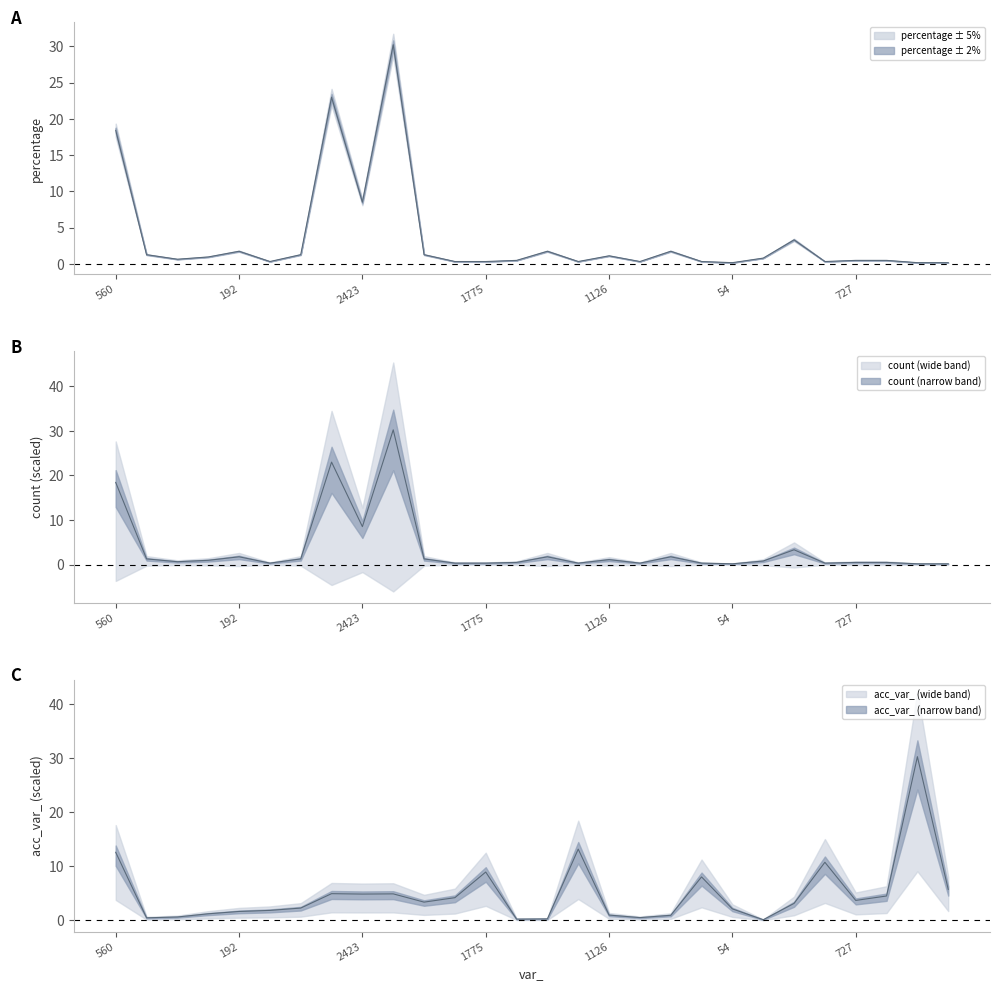

Which series has the largest total across all categories?

acc_var_